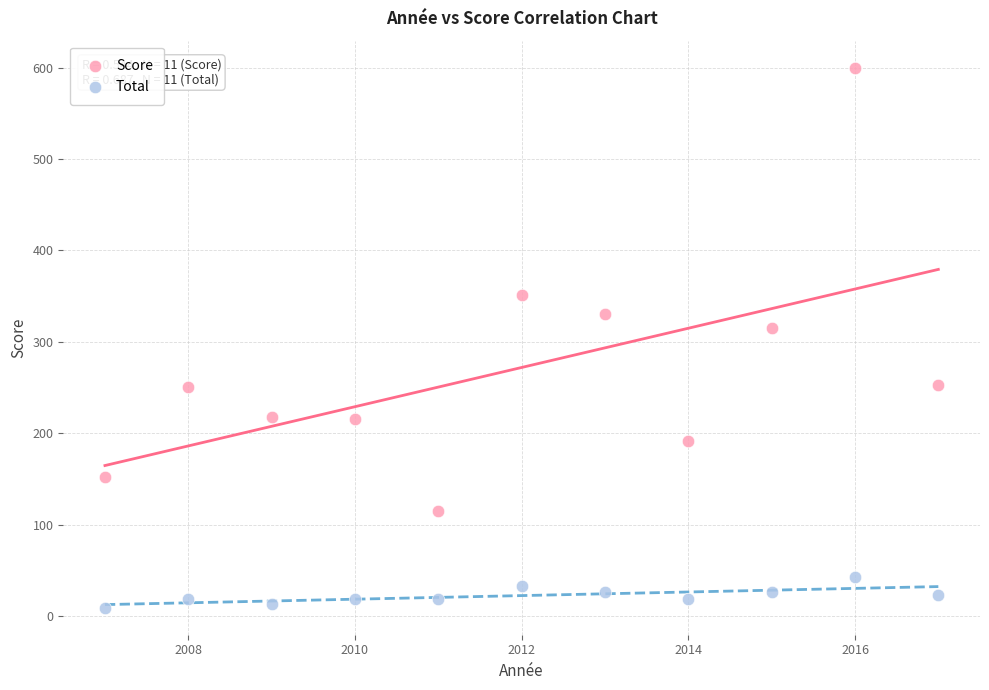

Across all data points, what is the range of X values (max minus min)?

10